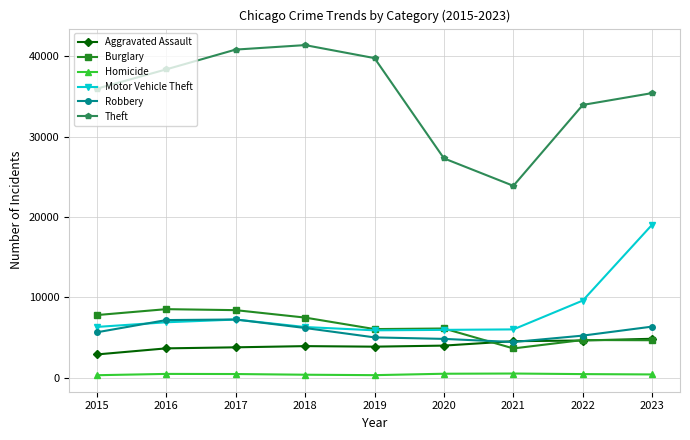

At which category is the sum across all series the highest?

2023